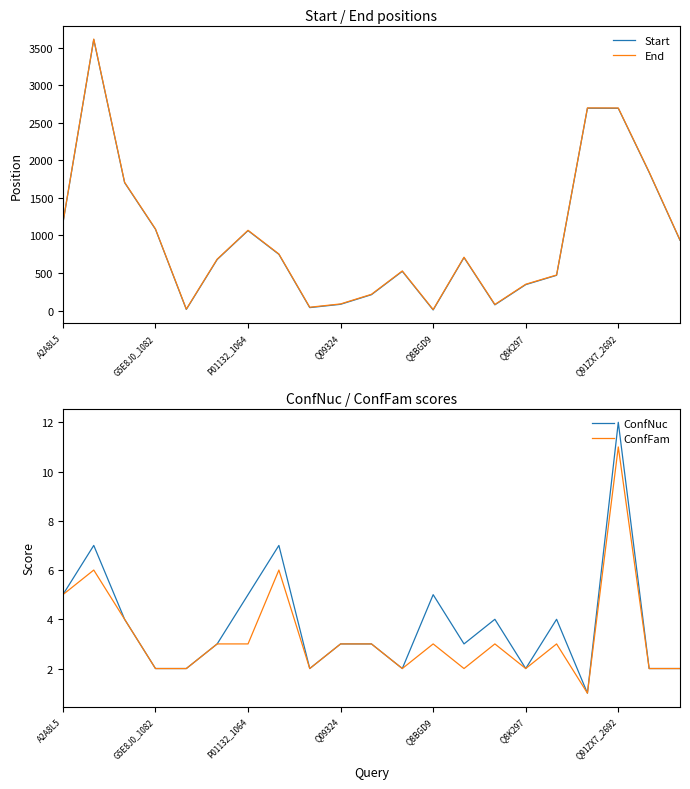

The Start series shows 426 at P01132_1064. True or false?

False